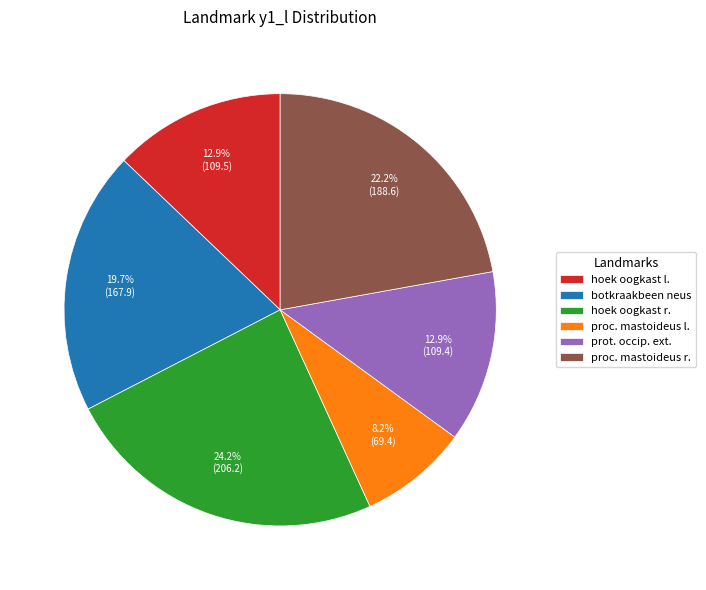

What is the ratio of the value at proc. mastoideus l. to the value at hoek oogkast r.?

0.3